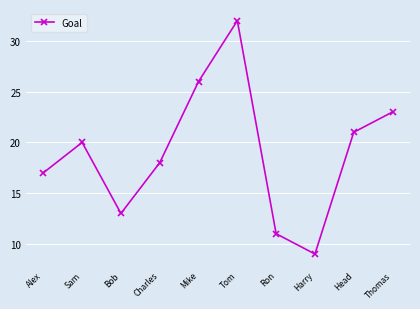

What is the difference between the values at Thomas and Head?

2